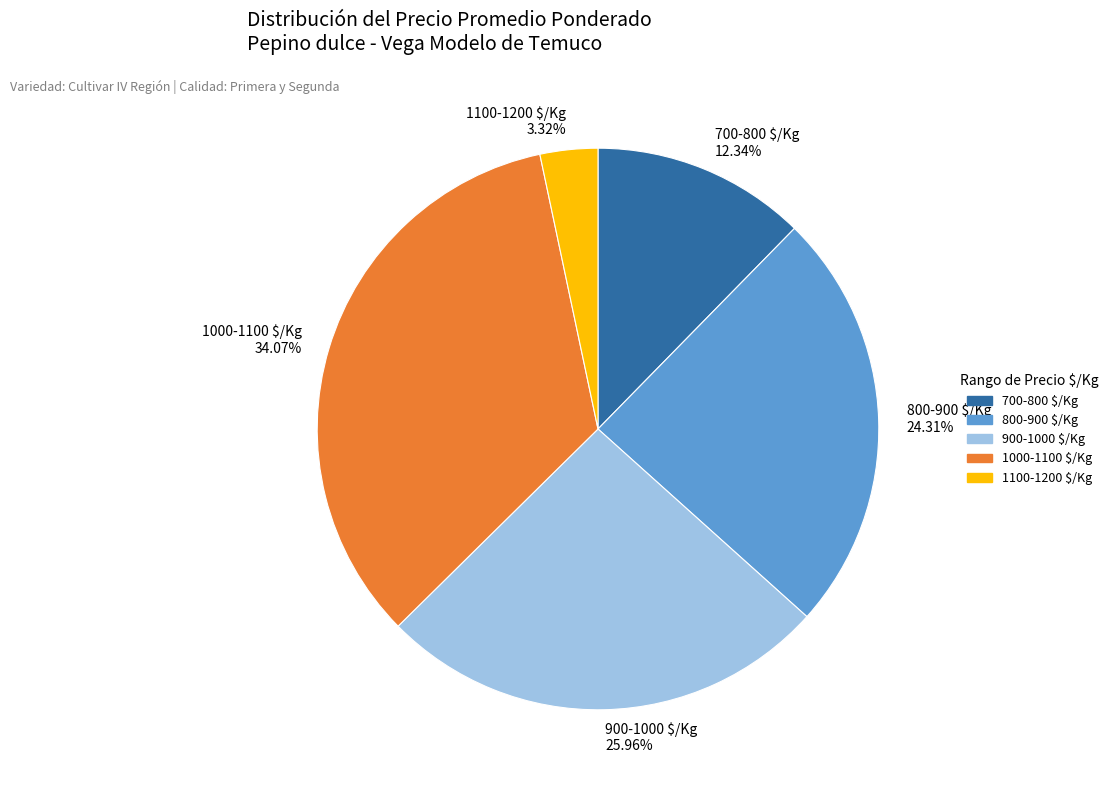

Which category has the smallest portion of the pie?

1100-1200 $/Kg 3.32%